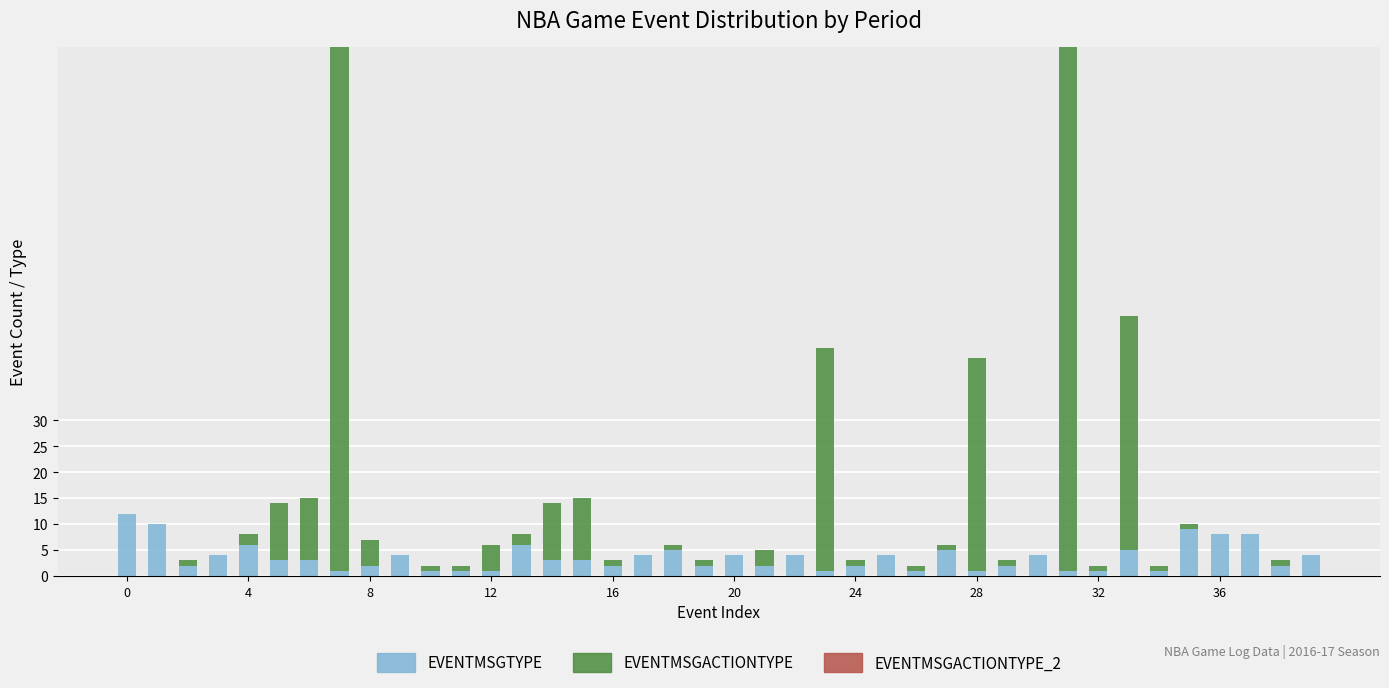

What is the maximum value for EVENTMSGTYPE?

12